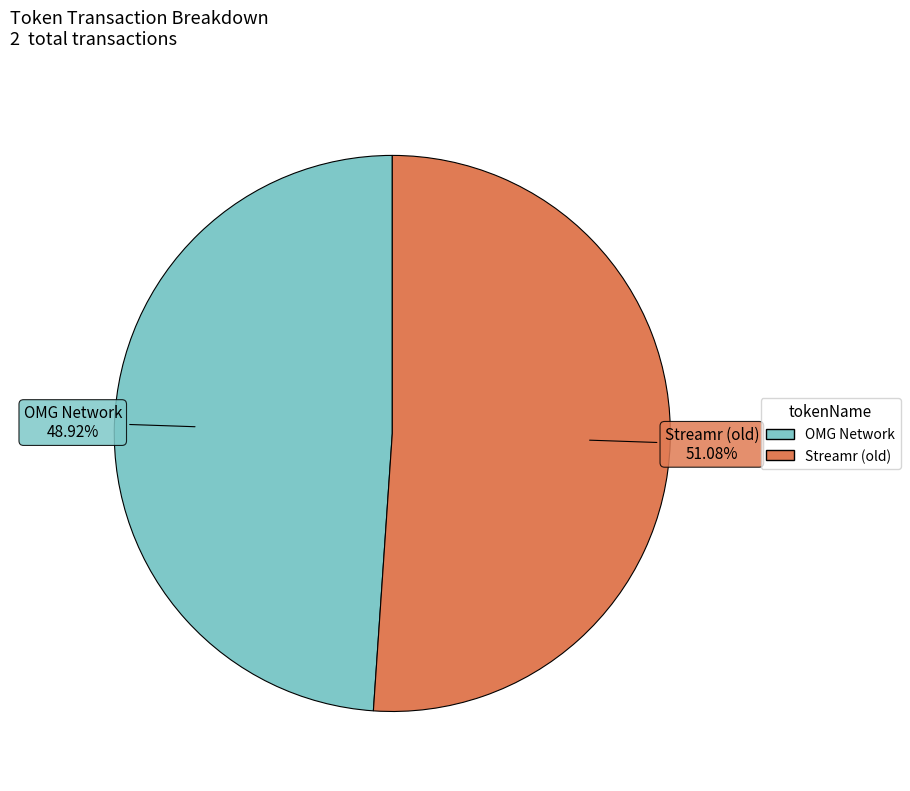

To the nearest percent, what percentage of the pie is OMG Network?

49%